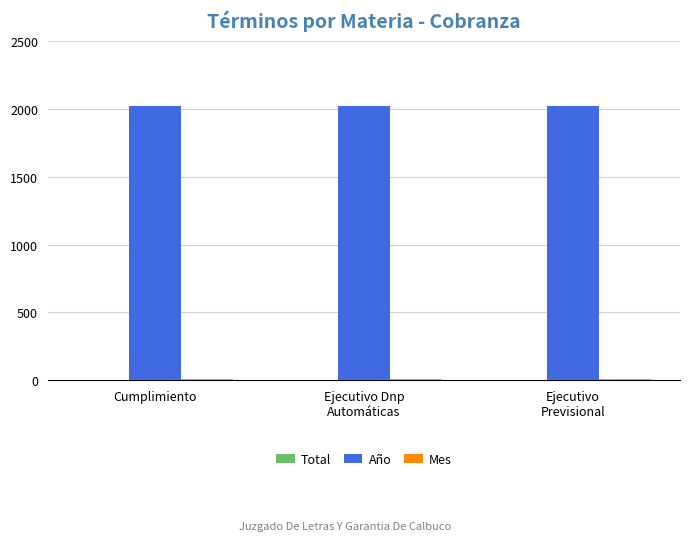

Is it true that Año equals 2749 at Cumplimiento?

False